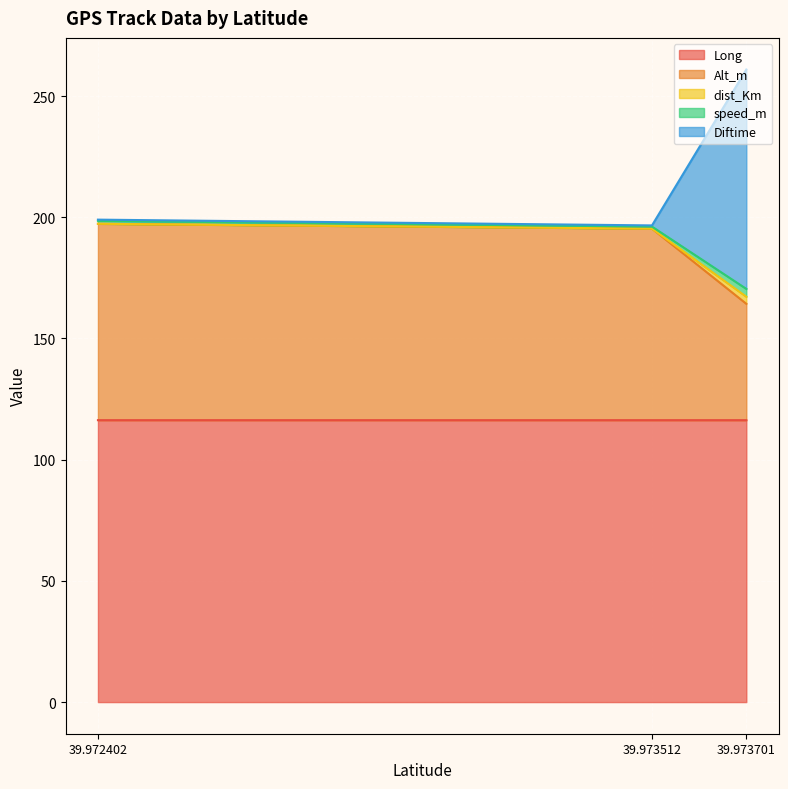

What is the difference between the maximum and second lowest values in the Alt_m series?

2.0